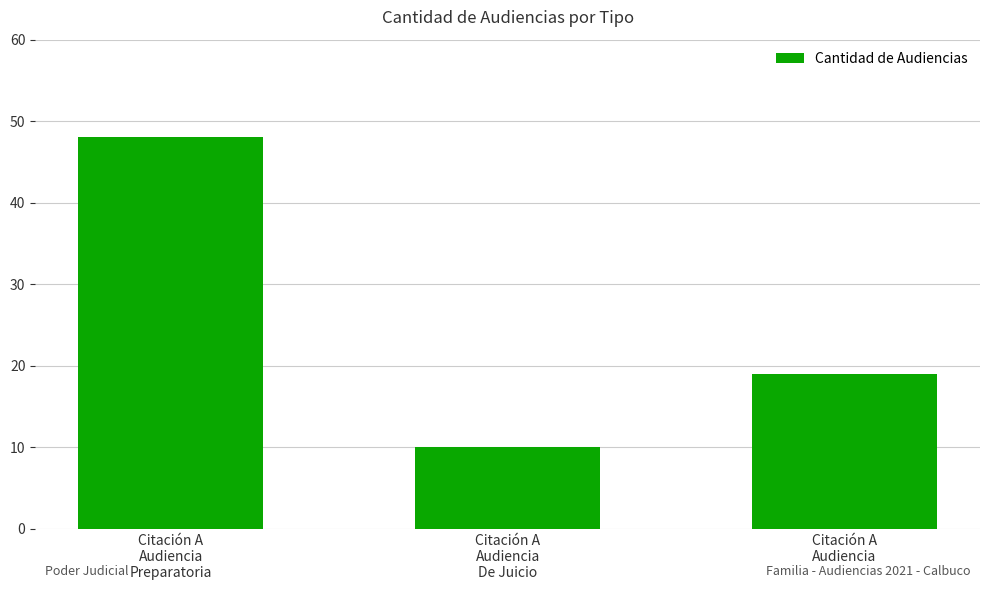

How many data points are less than 19?

1